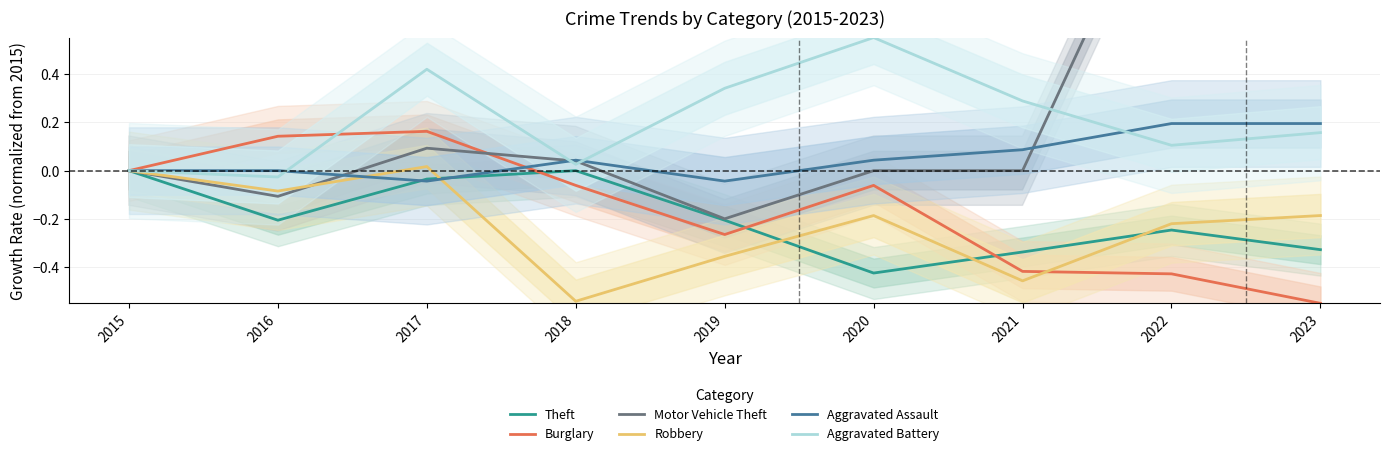

Where is the first local maximum for Burglary?

2017